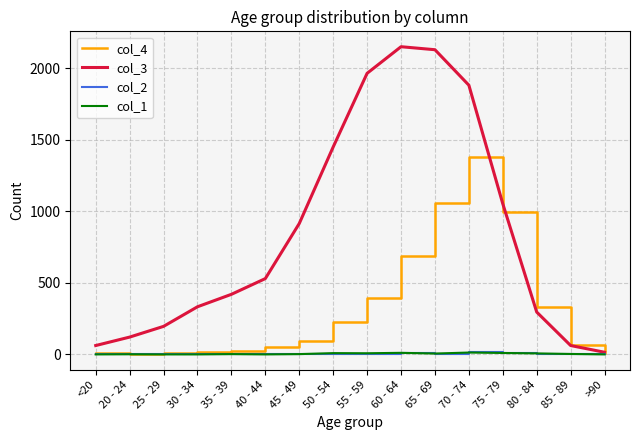

The value of col_4 at 55 - 59 is 392. True or false?

True